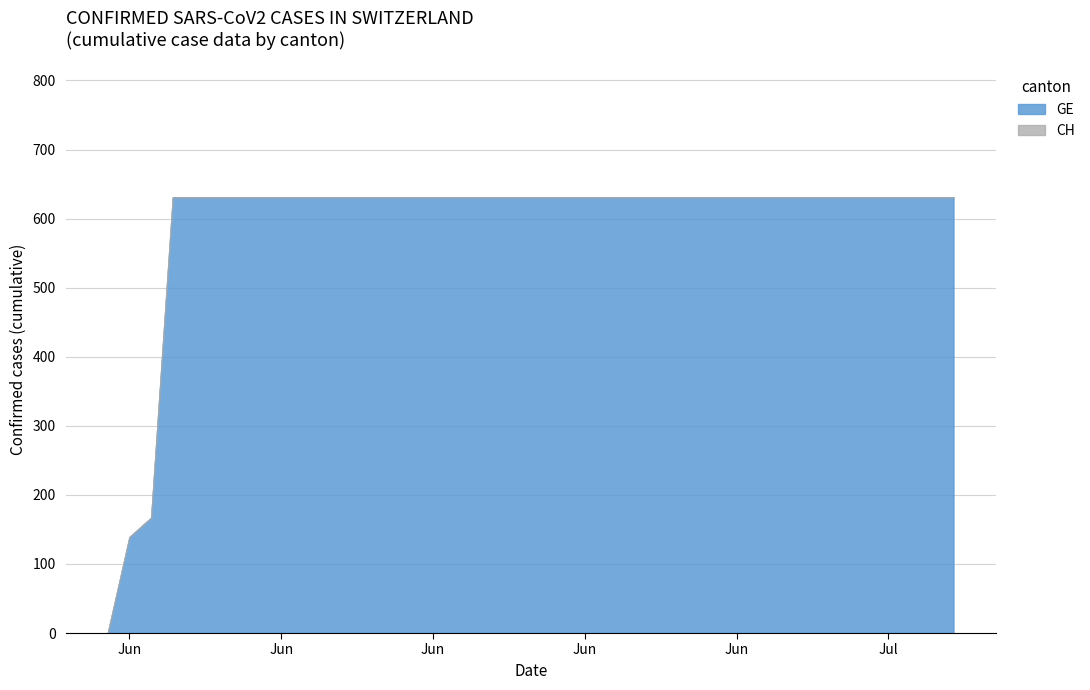

Which series has the largest total across all categories?

GE